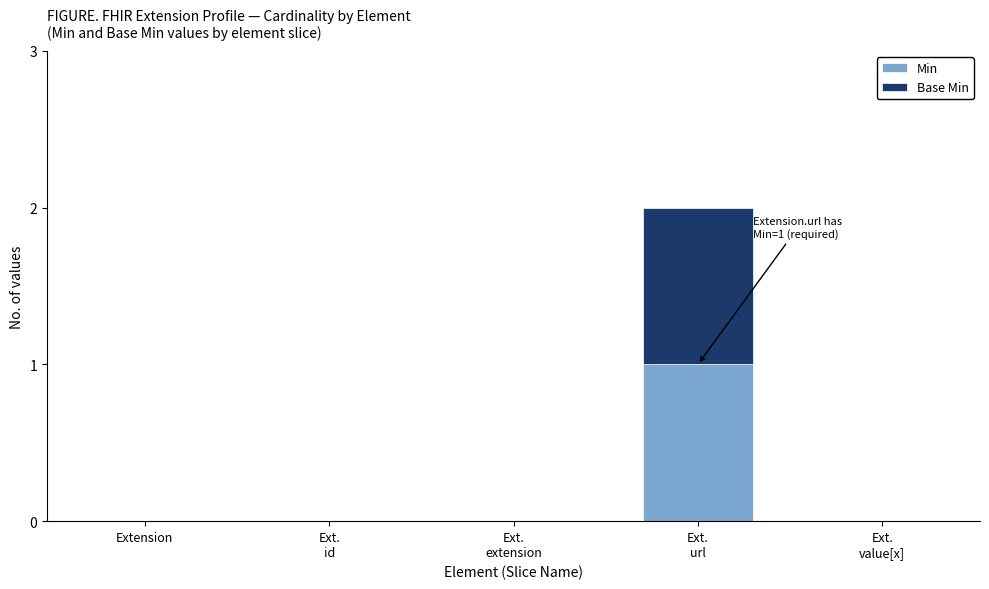

The Min series shows 0 at Extension. True or false?

True